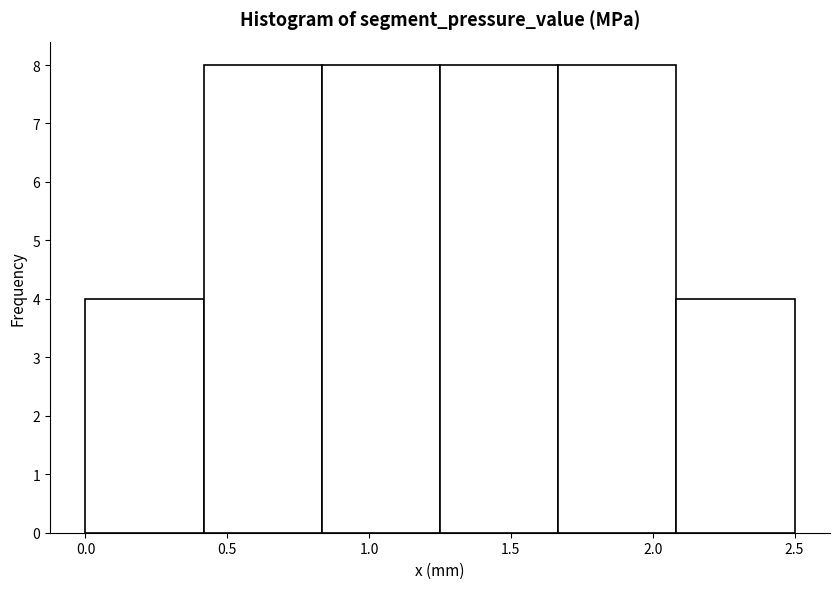

How tall is the bar that spans 0.40 to 0.85 on the x-axis? Neither the bar edges nor the heights are printed on the chart, so give them approximately, as read against the axes.

8